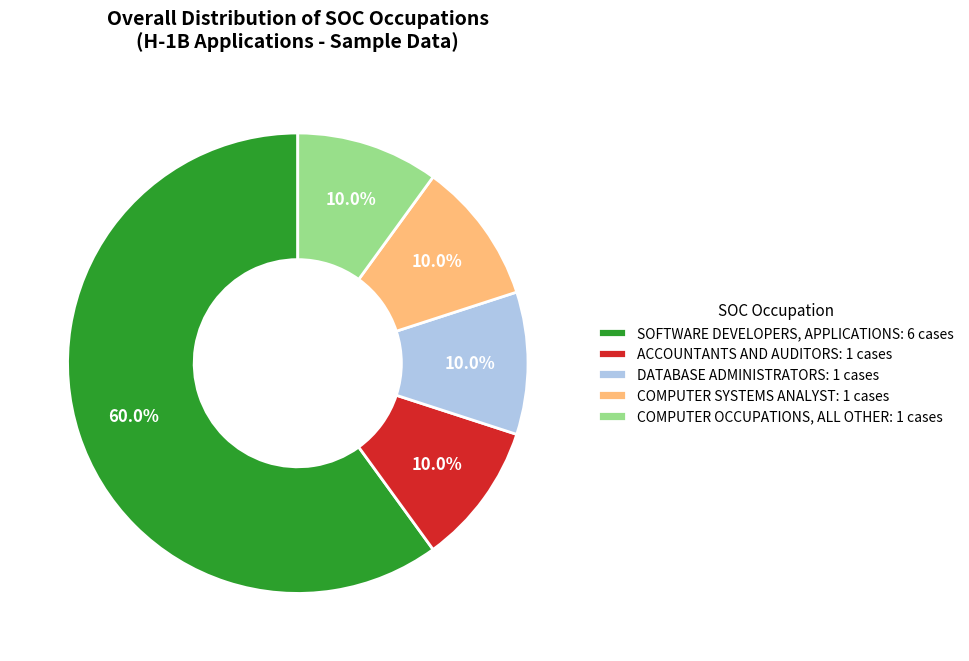

What is the ratio of the value at COMPUTER OCCUPATIONS, ALL OTHER: 1 cases to the value at COMPUTER SYSTEMS ANALYST: 1 cases?

1.0